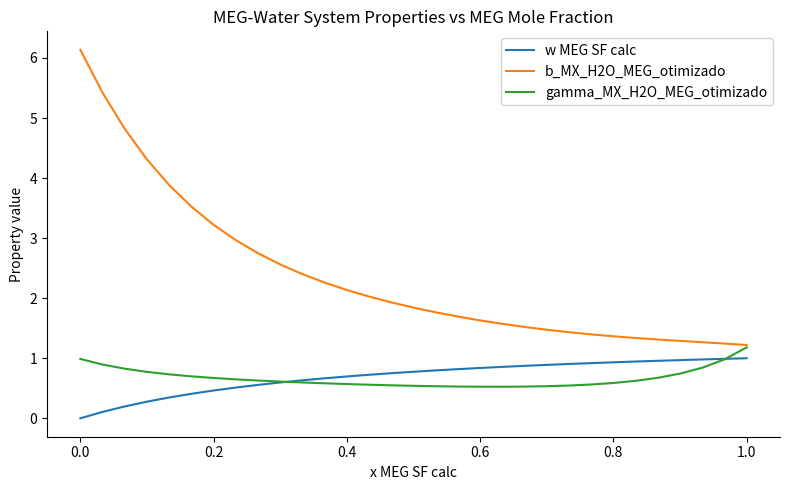

What is the minimum value for b_MX_H2O_MEG_otimizado?

1.2